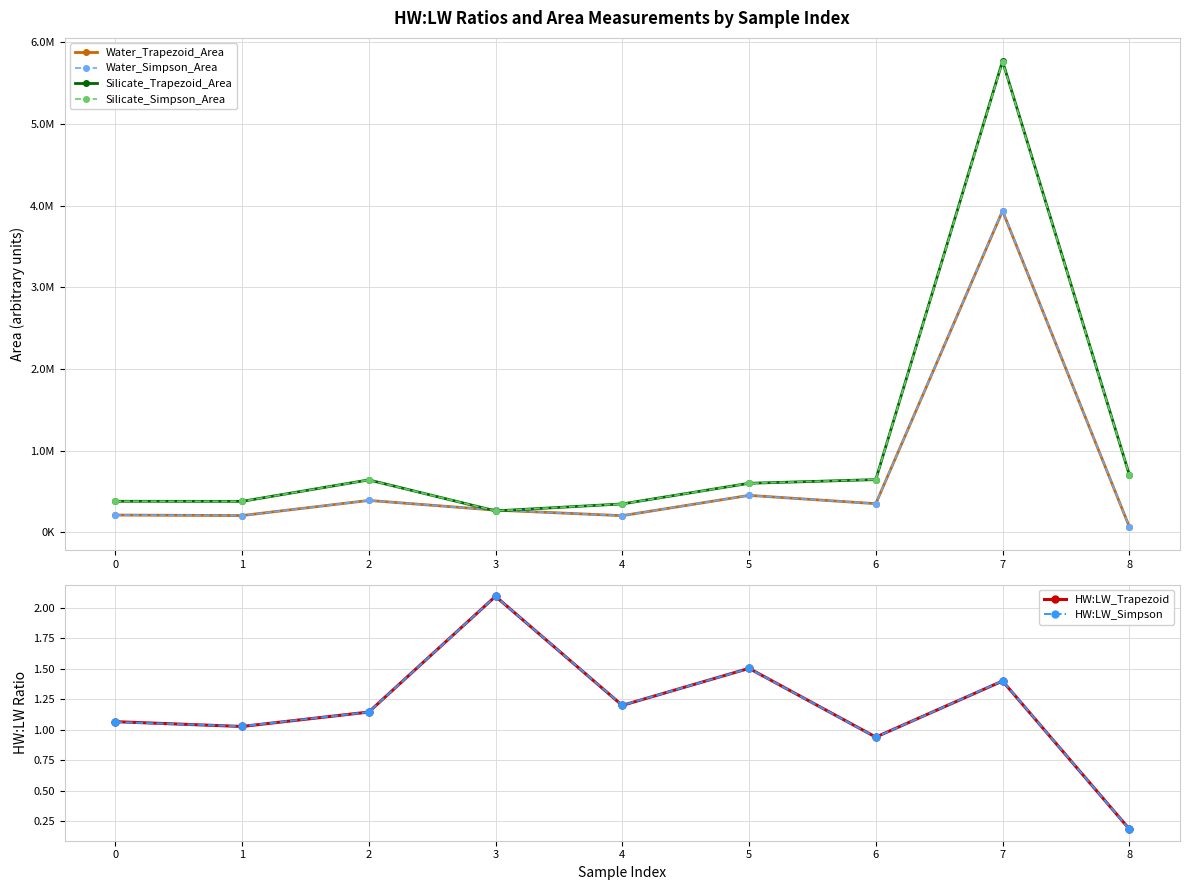

Is this an area chart (filled region under the line)?

No